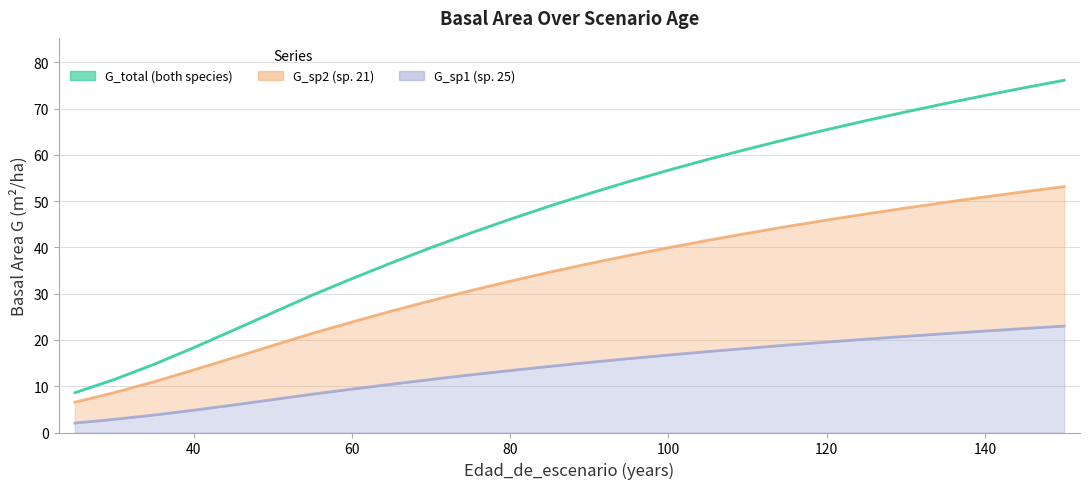

What is the highest value of the G_sp1 series?

23.0